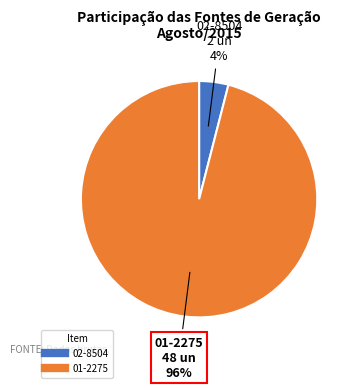

Which slice represents more than half of the pie?

01-2275